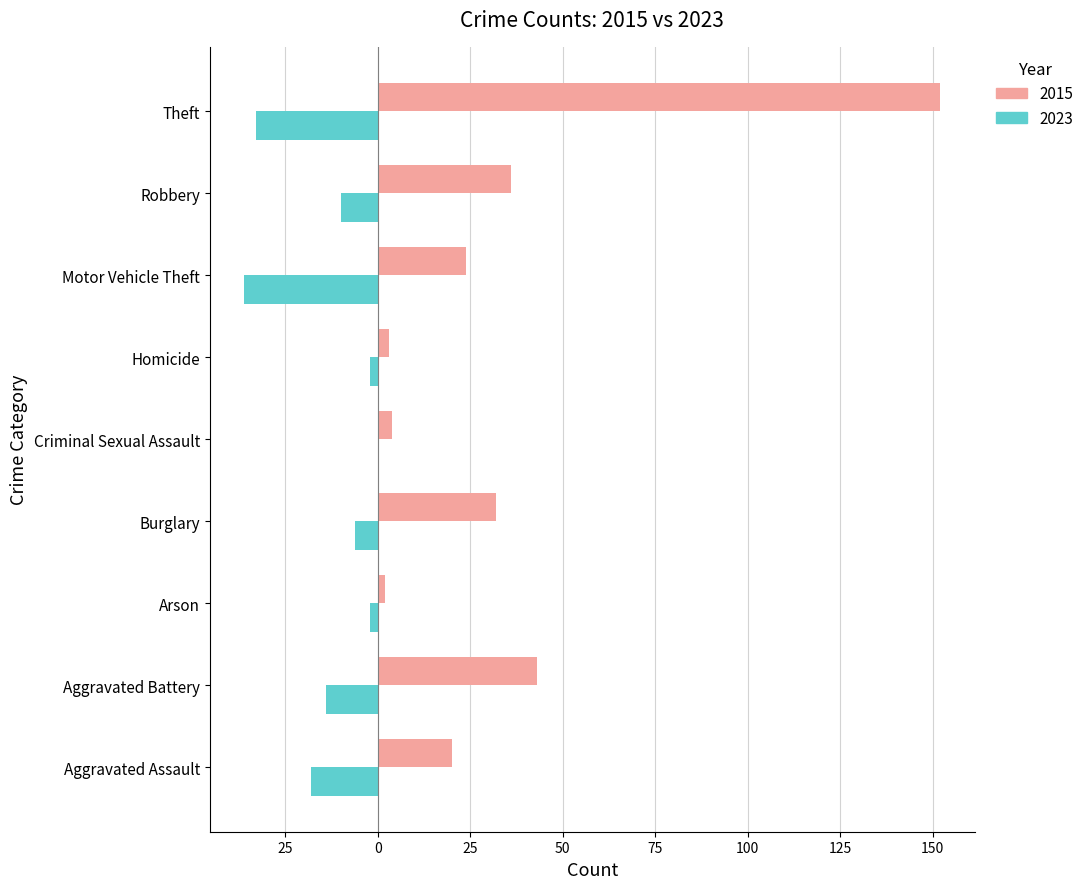

Rank the series by their maximum value, from highest to lowest.

2015, 2023